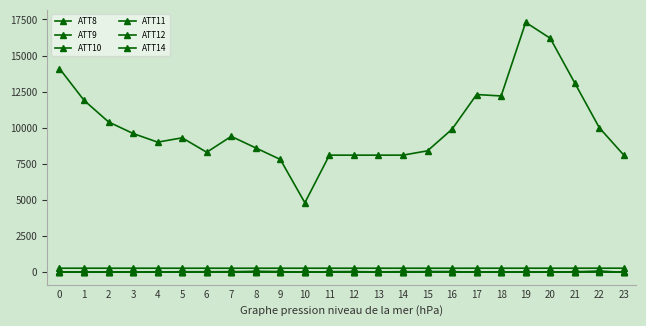

How many data points in ATT8 are less than 9400?

12